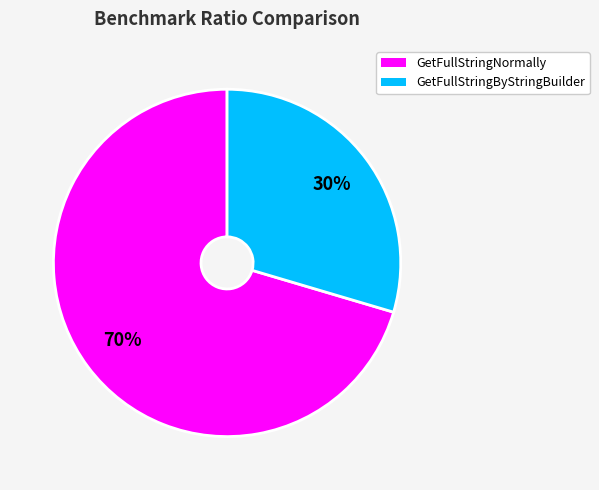

To the nearest percent, what is the average slice percentage?

50%